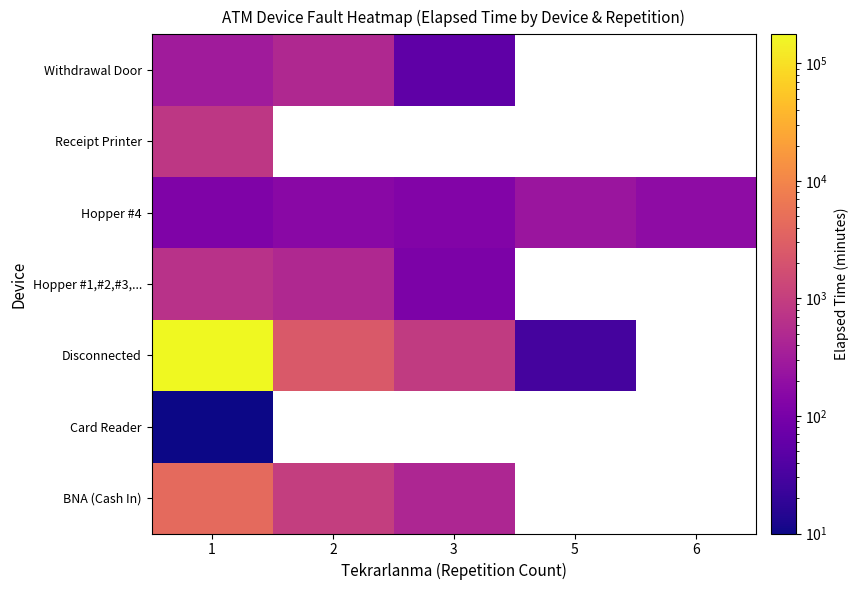

Between 6 and 3, which is larger?

3